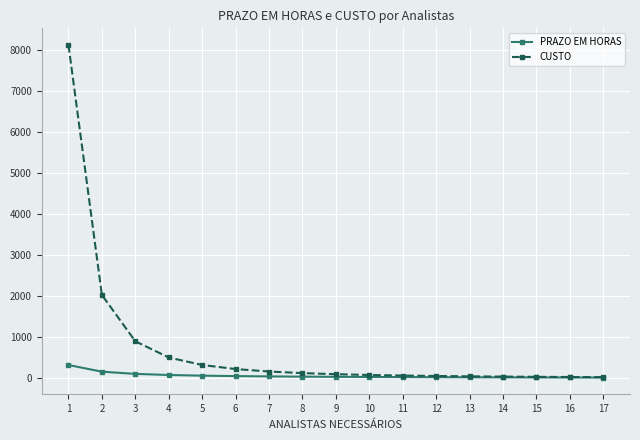

Which series has the widest spread of values?

CUSTO